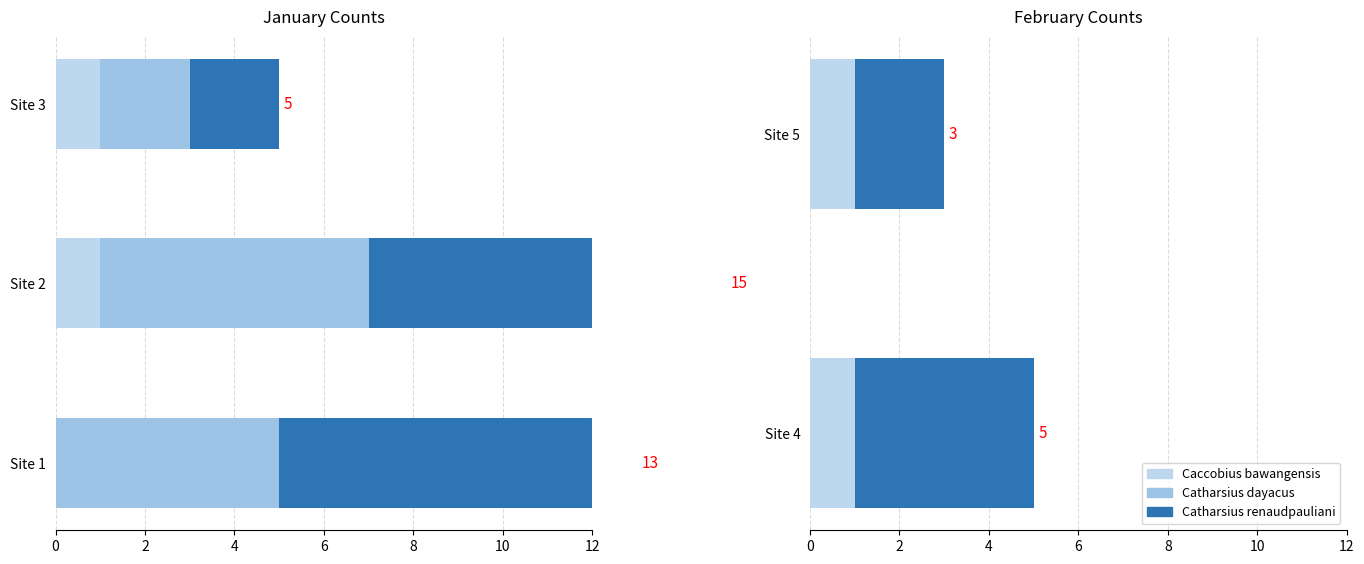

What is the lowest value of the Catharsius renaudpauliani series?

2.0